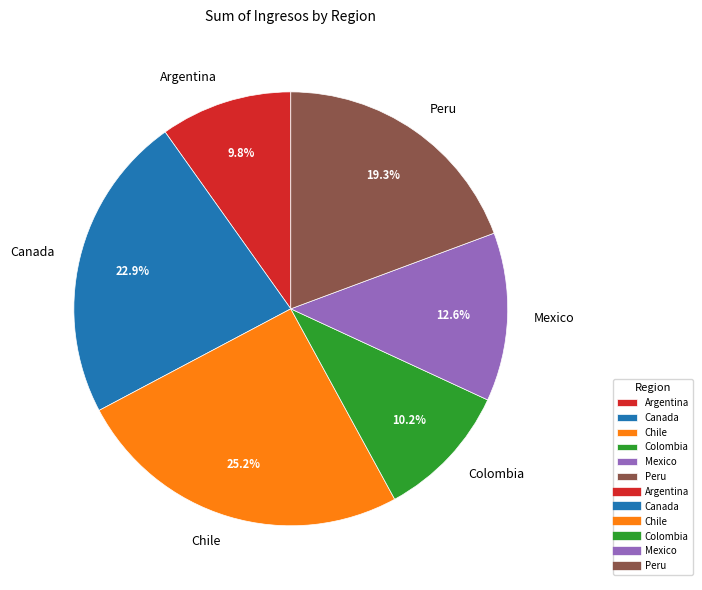

How many slices are in this pie chart?

6